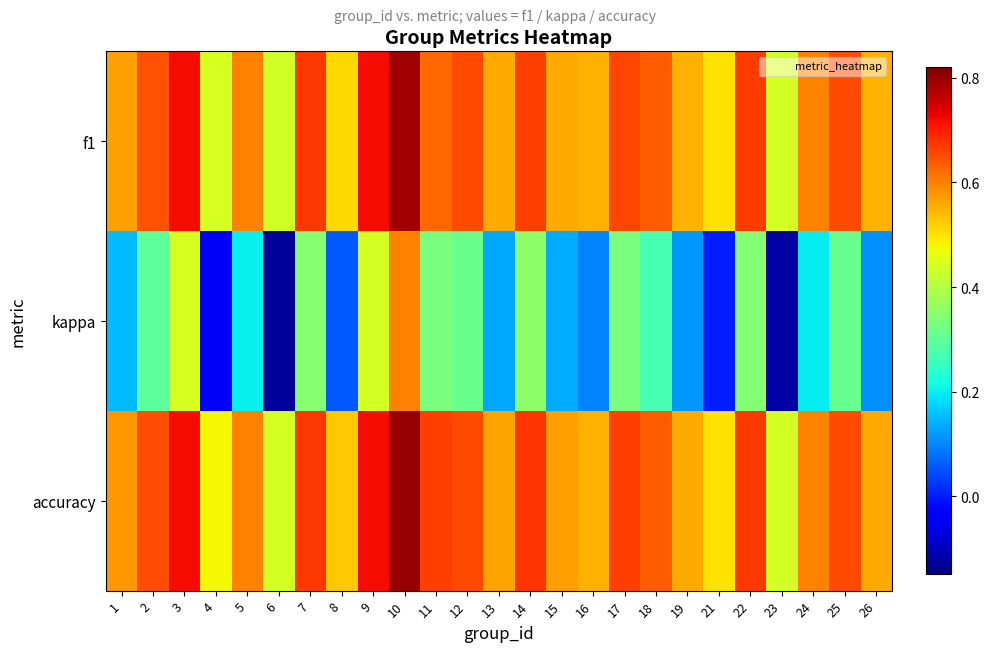

Rank the series at 17 from highest to lowest value.

accuracy, f1, kappa